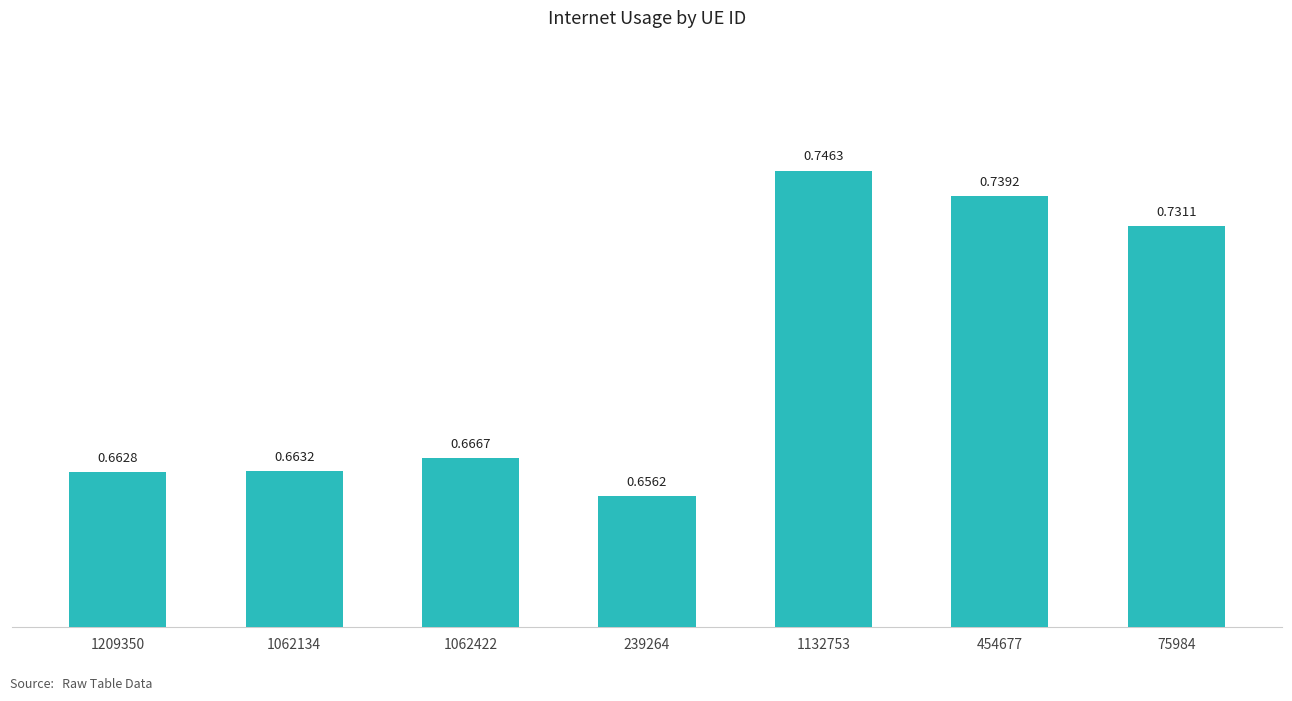

Between 1062422 and 239264, which is larger?

1062422